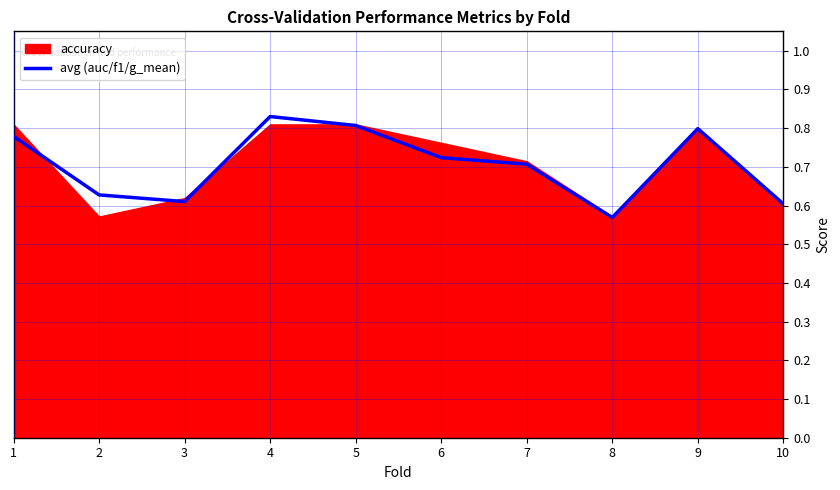

Rank the categories by value from highest to lowest.

4, 5, 9, 1, 6, 7, 2, 3, 10, 8